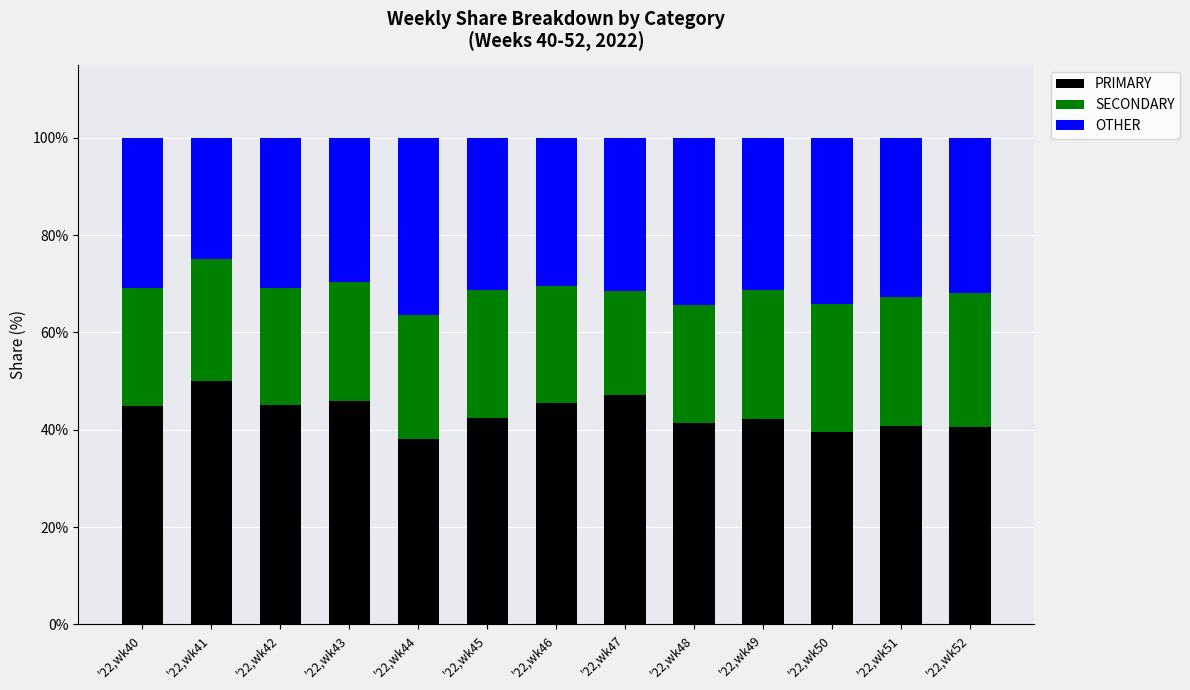

Read the PRIMARY value at '22,wk48.

41.4